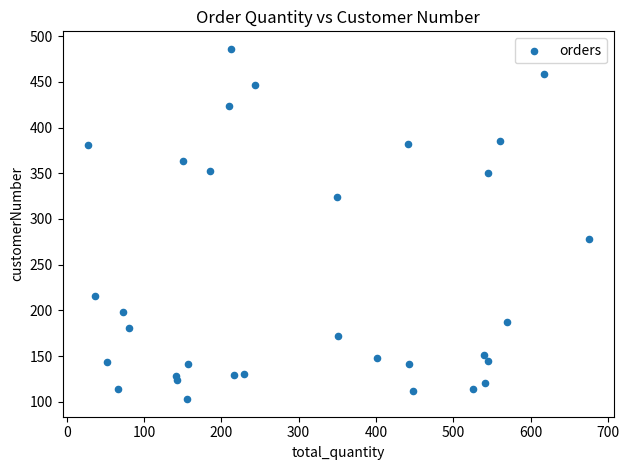

What Y value in the scatter plot is closest to 294?

278